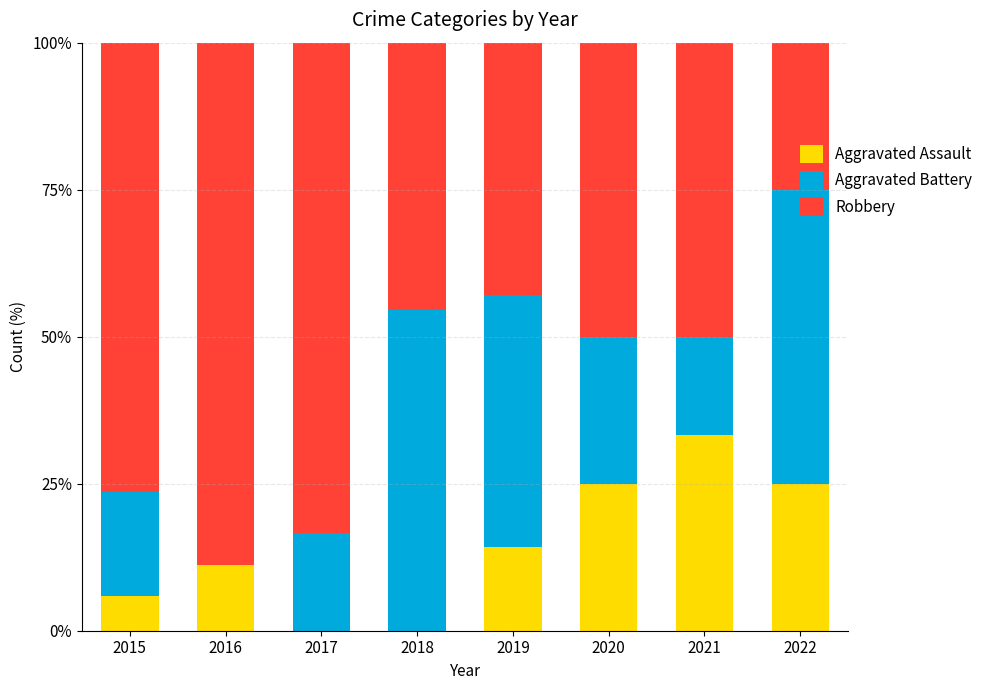

What are all the series names shown in the legend?

Aggravated Assault, Aggravated Battery, Robbery